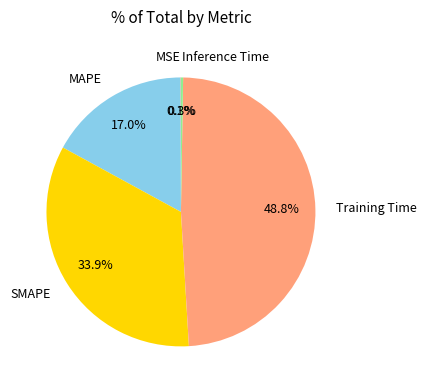

Which slice is the largest?

Training Time